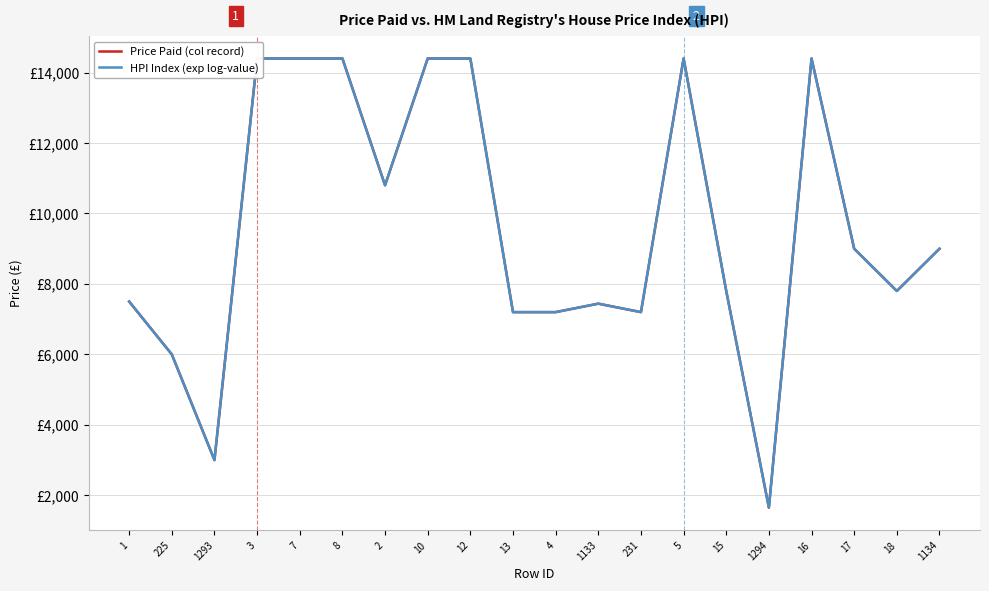

What value does the HPI Index (exp log-value) series have at 1133?

7440.0